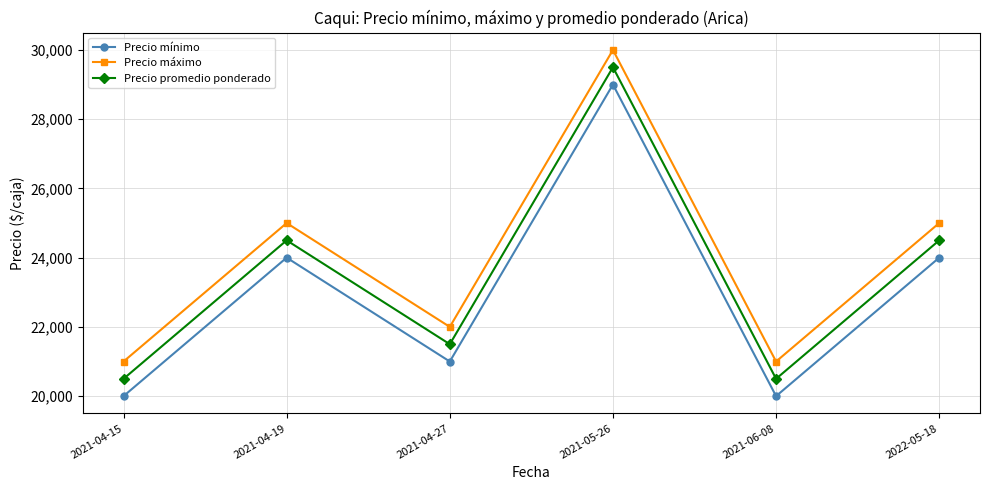

What is the greatest value displayed?

30000